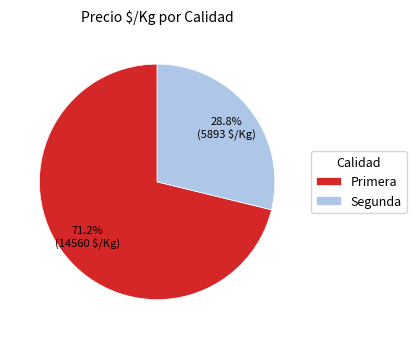

What is the ratio of the value at Segunda to the value at Primera?

0.4